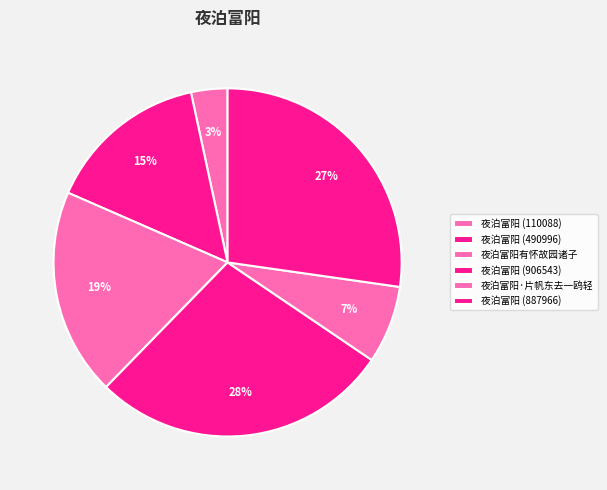

How many segments does this pie chart have?

6